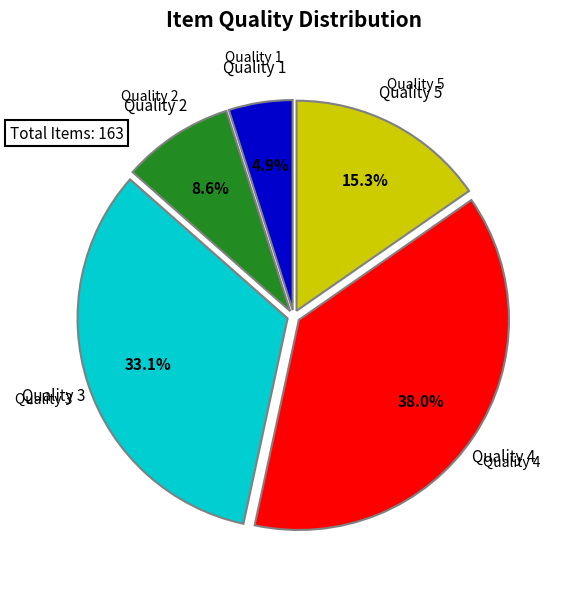

To the nearest percent, what is the average slice percentage?

20%